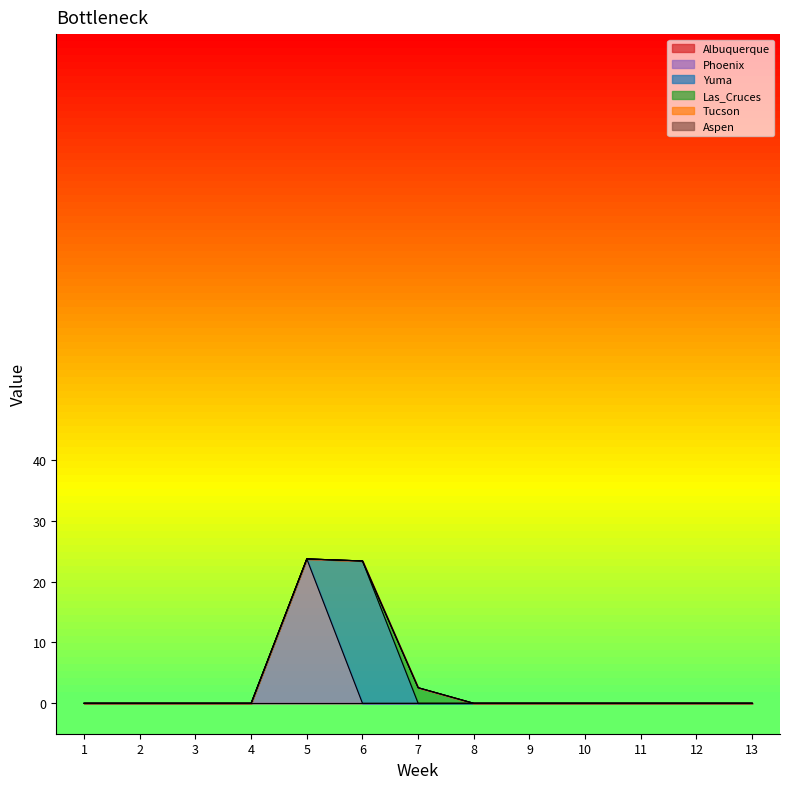

List the series in order of their peak value, highest first.

Phoenix, Yuma, Las_Cruces, Albuquerque, Tucson, Aspen